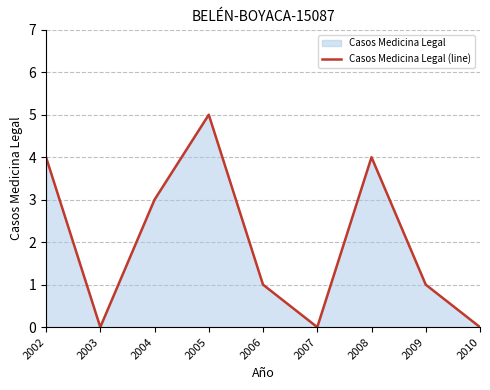

How many values are between 0 and 4?

8